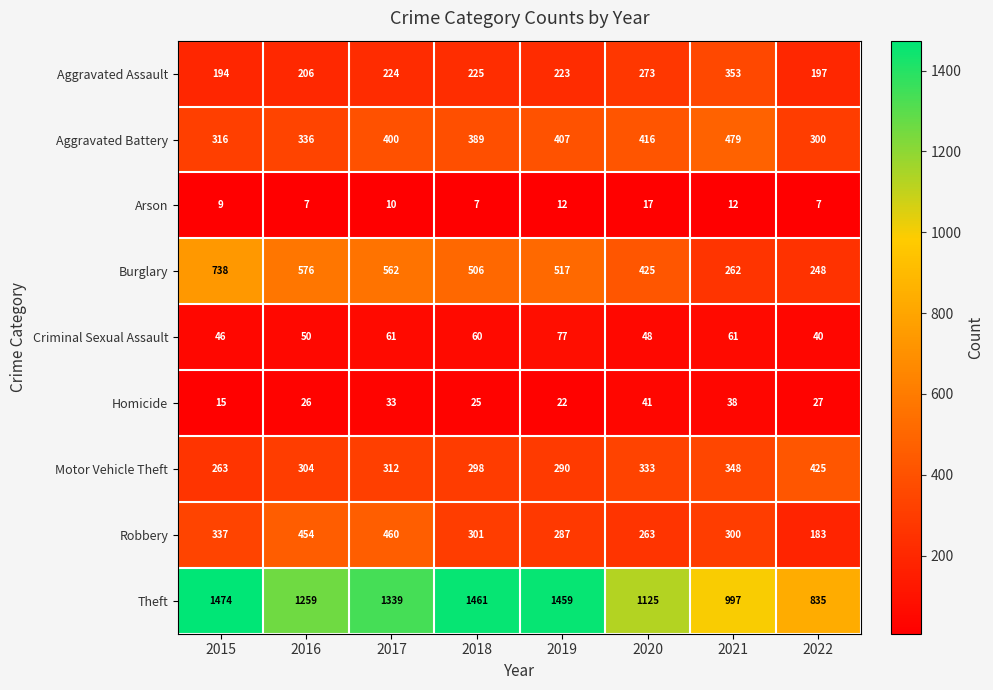

What is the difference between the maximum and minimum values in the Homicide series?

26